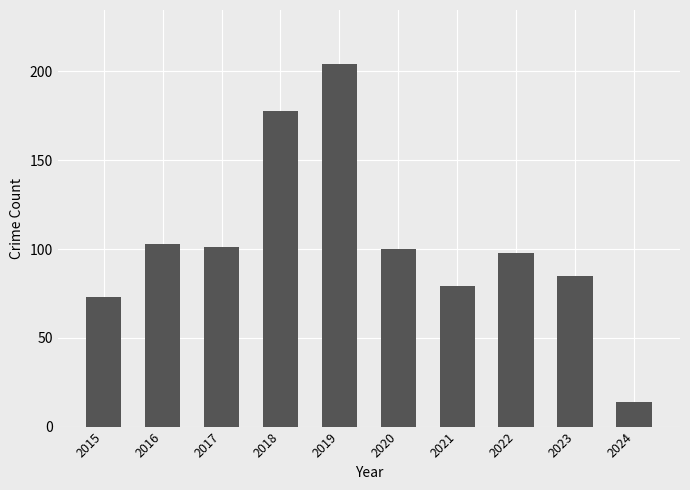

Which has a higher value, 2017 or 2021?

2017